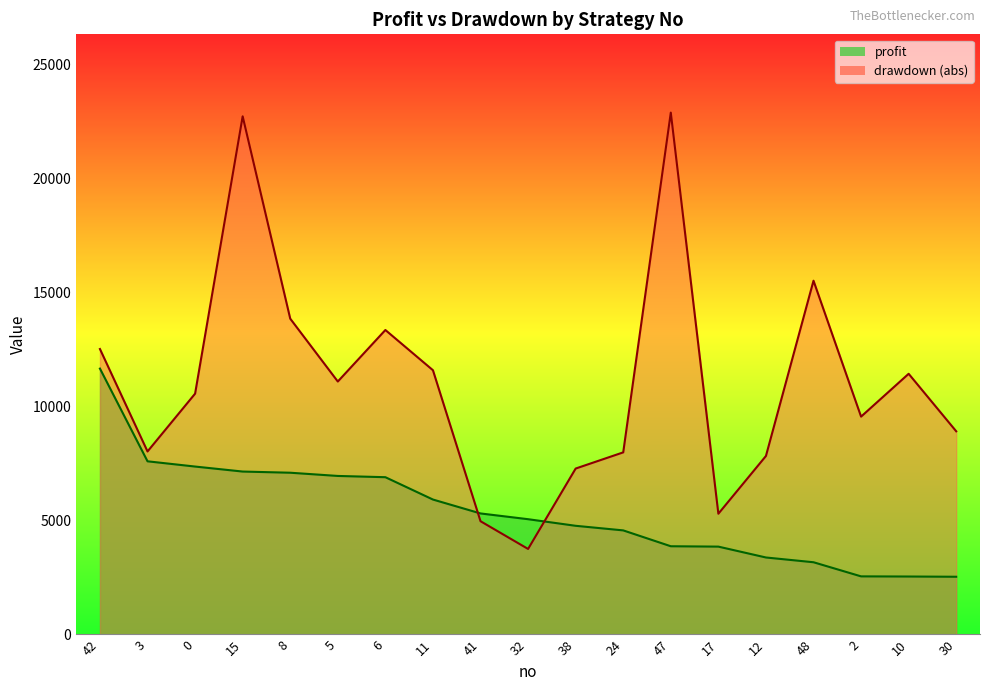

Count the number of categories in the chart.

19